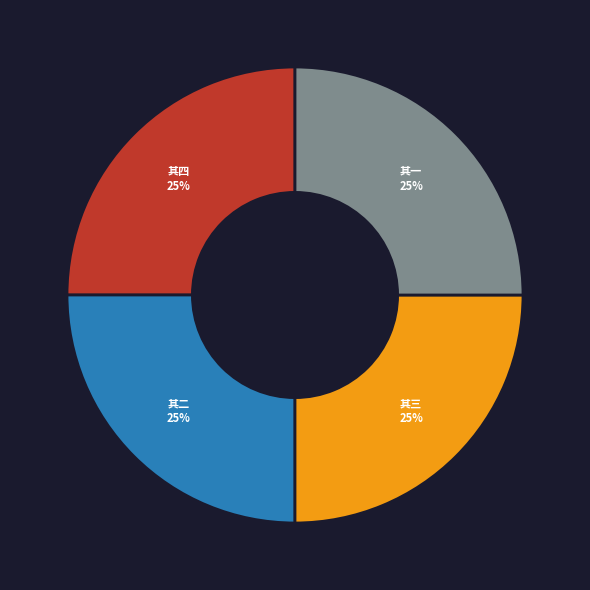

How many slices are in this pie chart?

4